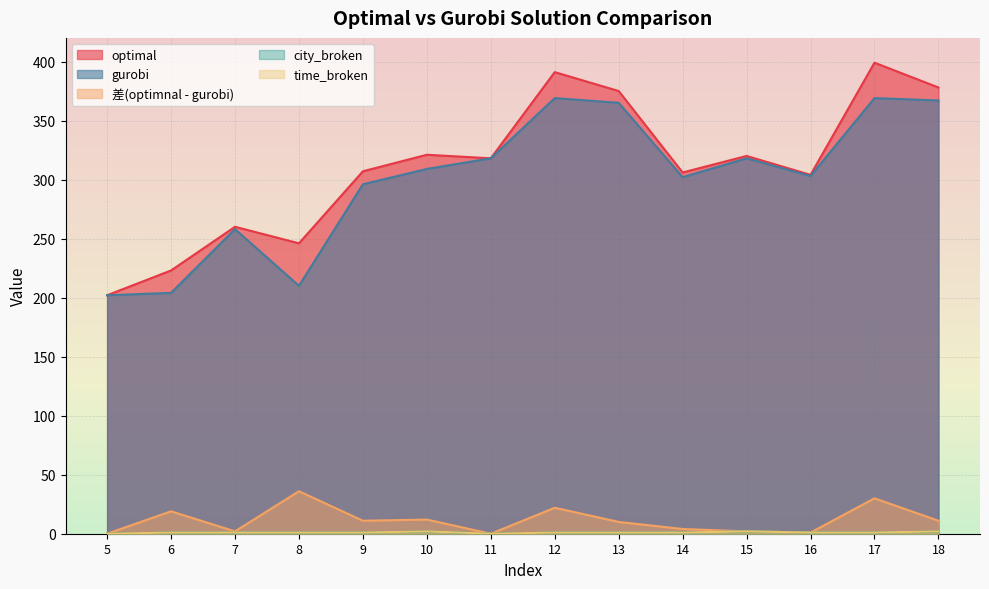

How many data points in 差(optimnal - gurobi) are above 11?

5